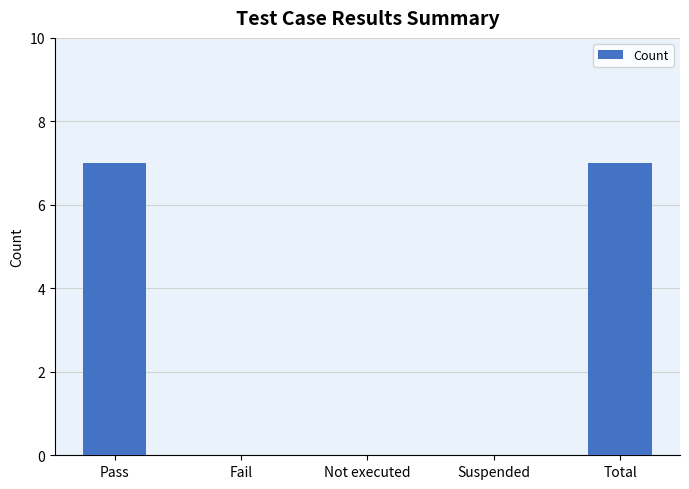

What is the average value?

3